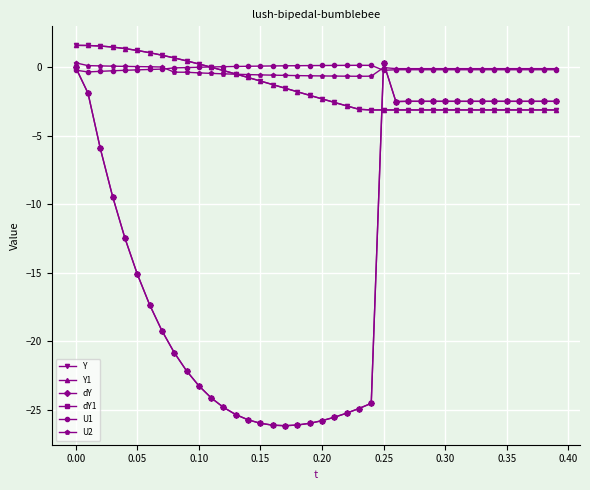

What is the highest value of the Y series?

1.6